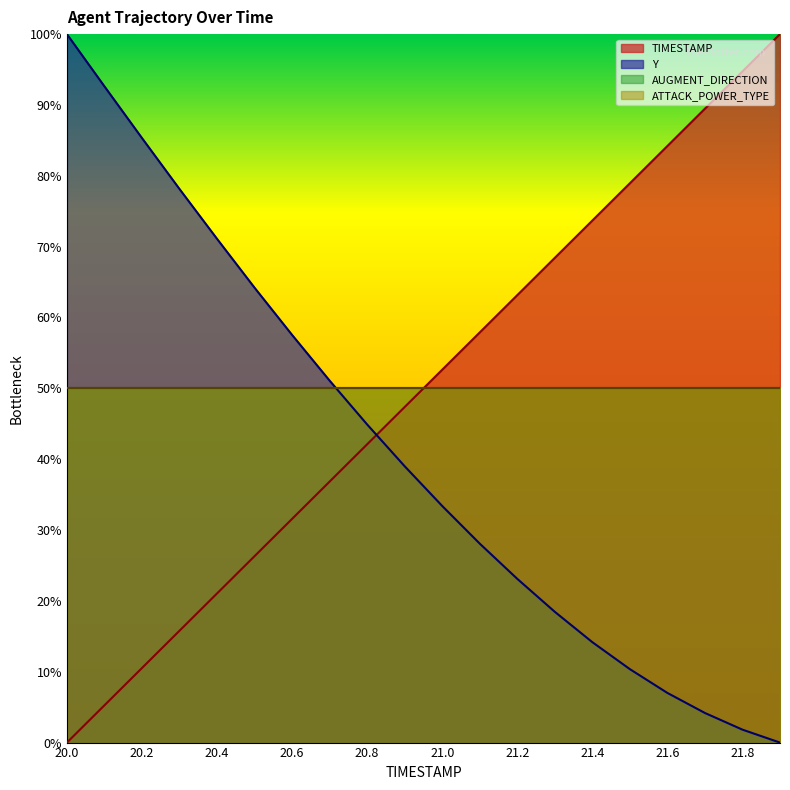

What is the sum of all Y values?

824.5